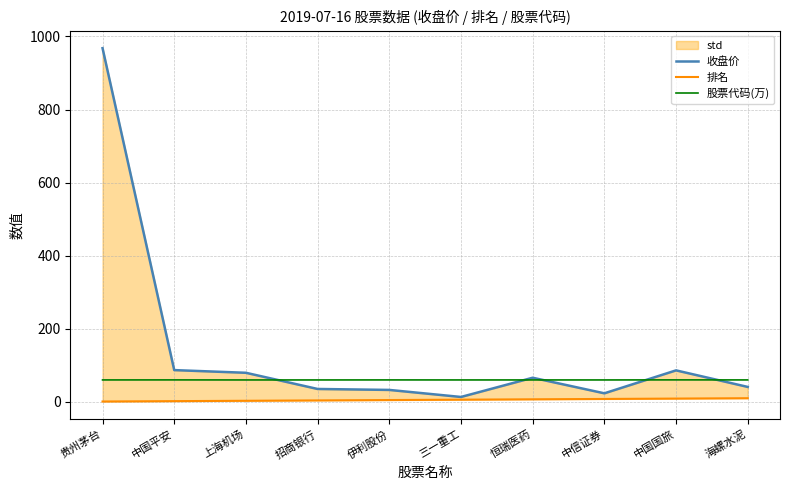

True or false: 股票代码(万) has a value of 60.2 at 中国国旅.

True